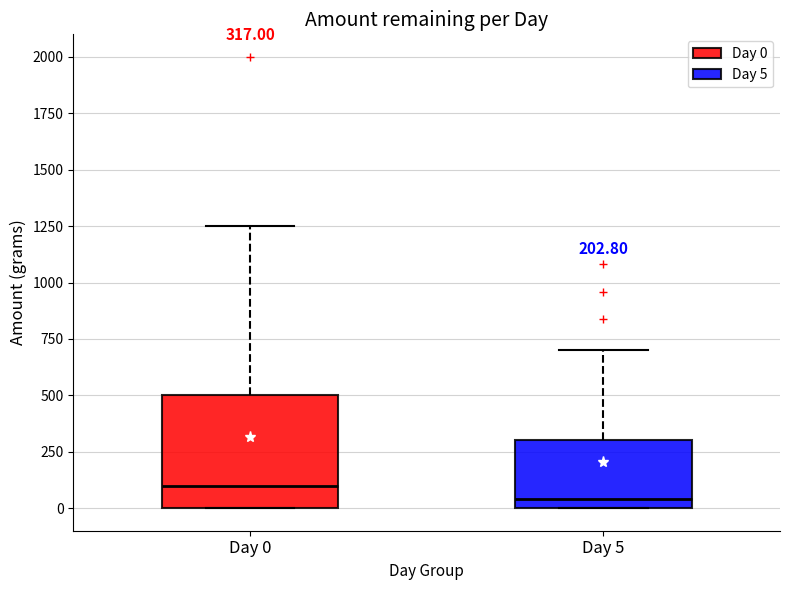

Which box is the tallest, from its lower edge to its upper edge?

Day 0